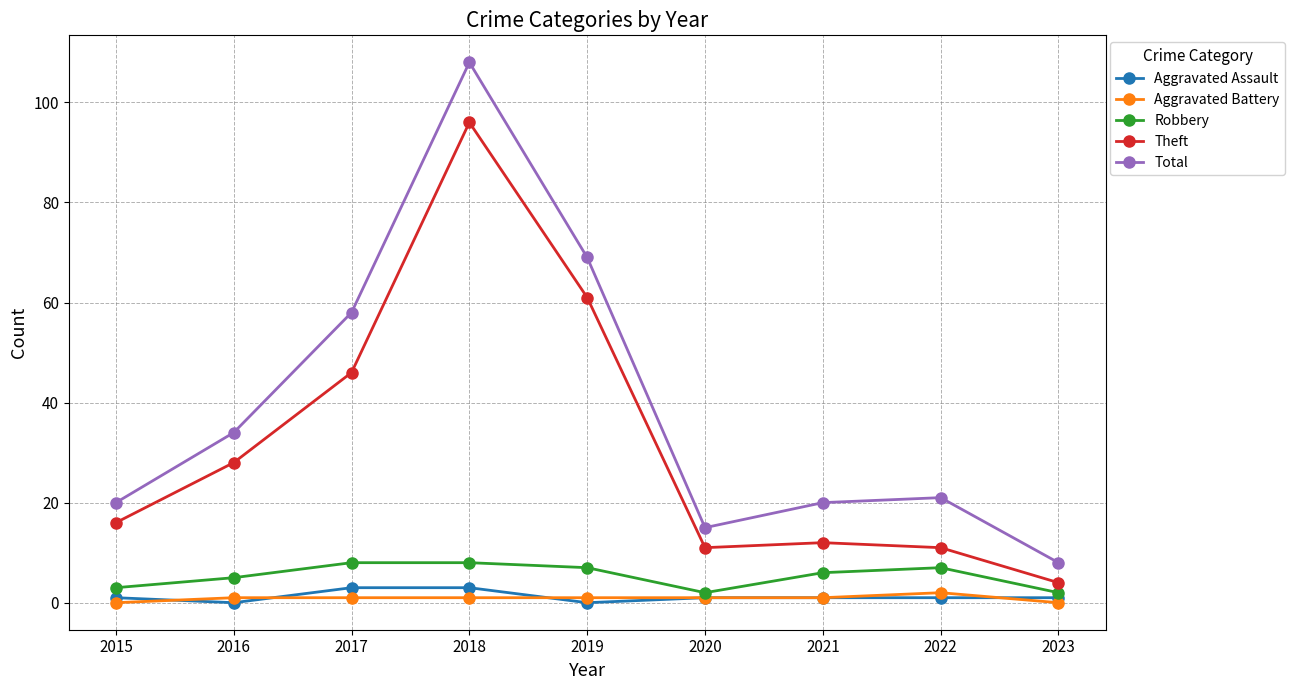

True or false: Robbery and Theft cross at least once.

False